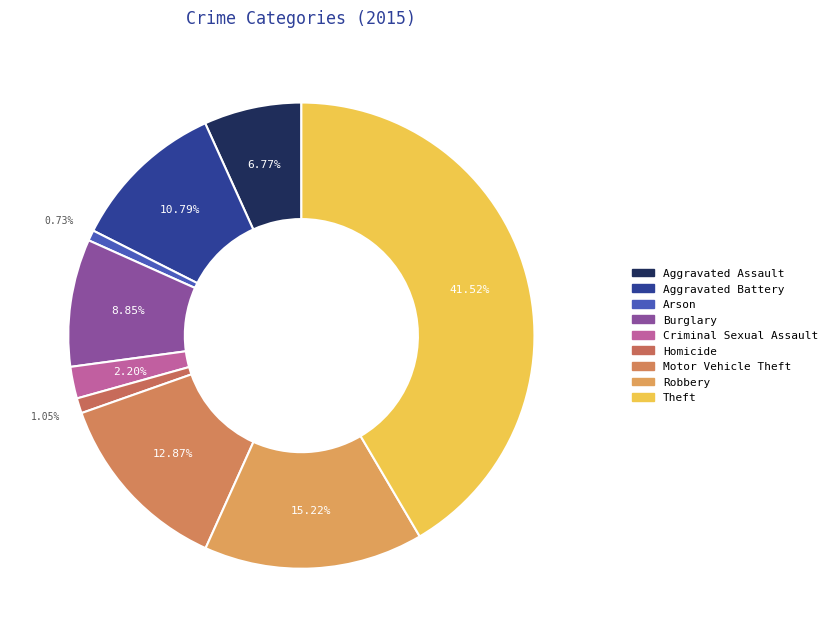

How many slices are in this pie chart?

9